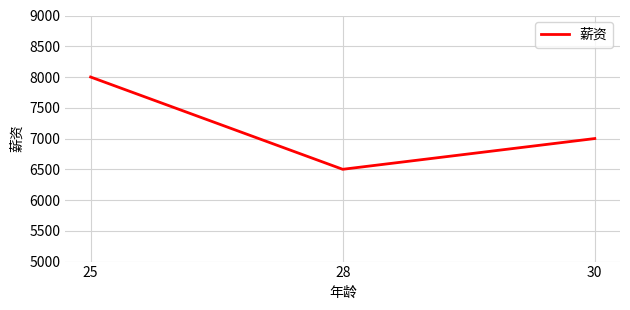

What is the smallest value displayed?

6500